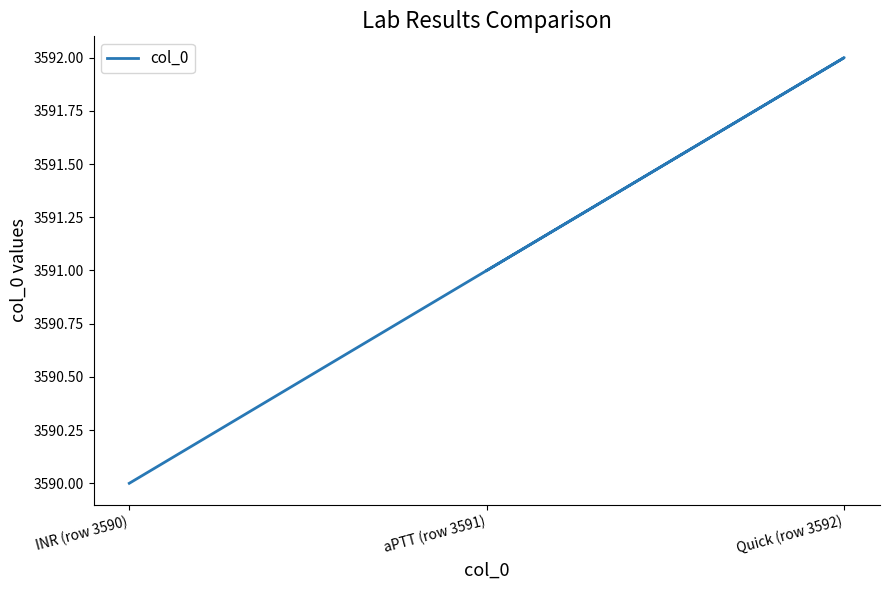

What is the sum of the values at Quick (row 3592) and INR (row 3590)?

7182